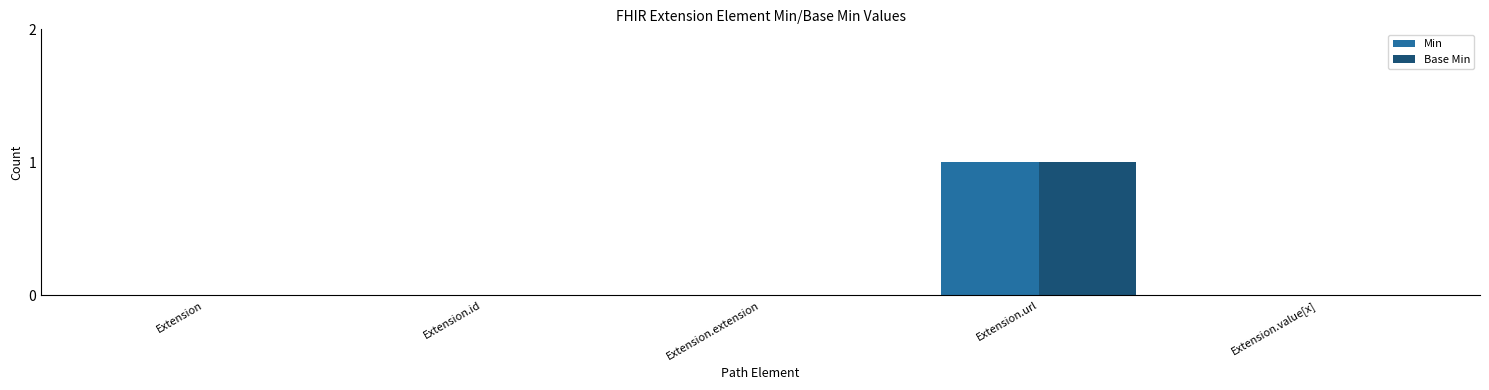

Are the bars horizontal?

No